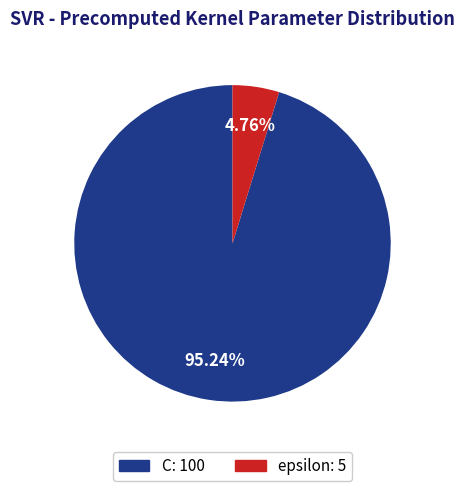

Count the number of slices in the pie.

2